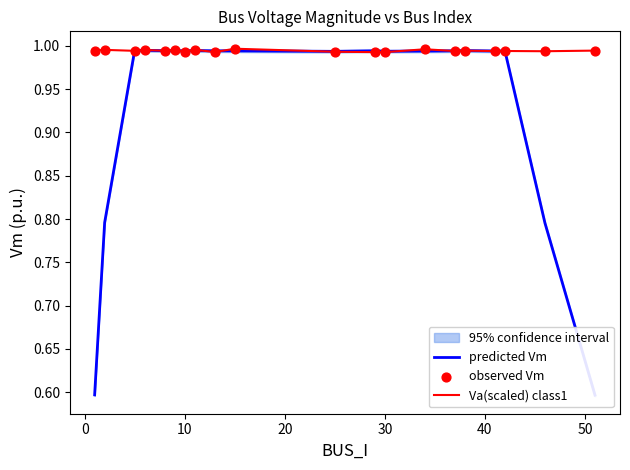

Which series has the largest Y range (max minus min)?

predicted Vm